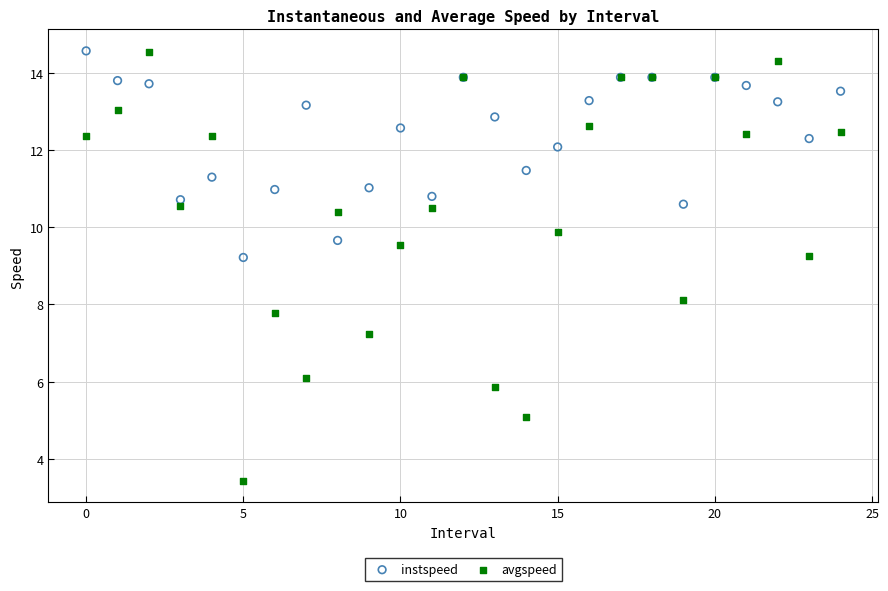

Which series has the largest Y range (max minus min)?

avgspeed